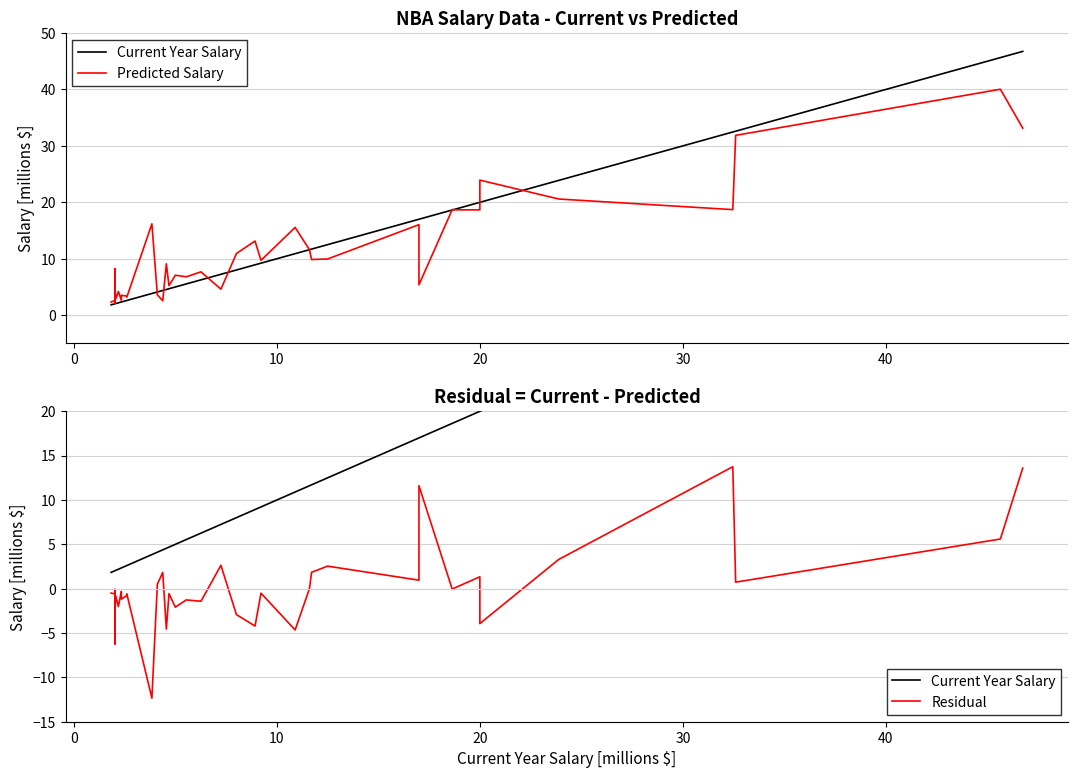

After their last crossing, which series has the higher values: Predicted Salary or Residual?

Predicted Salary